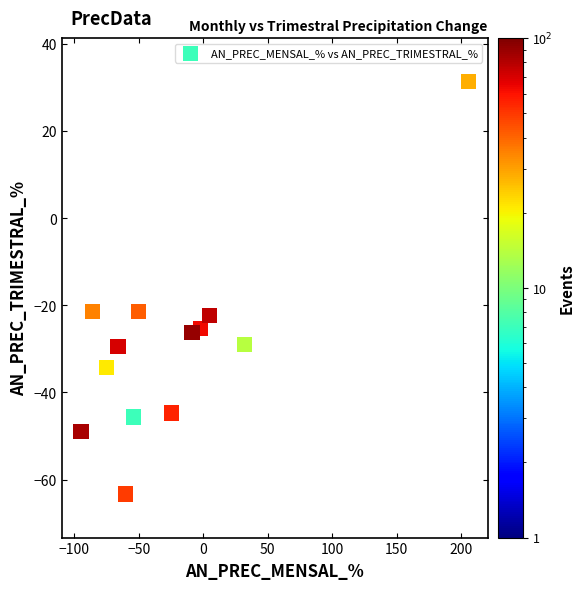

What is the range of Y values (max minus min)?

94.7